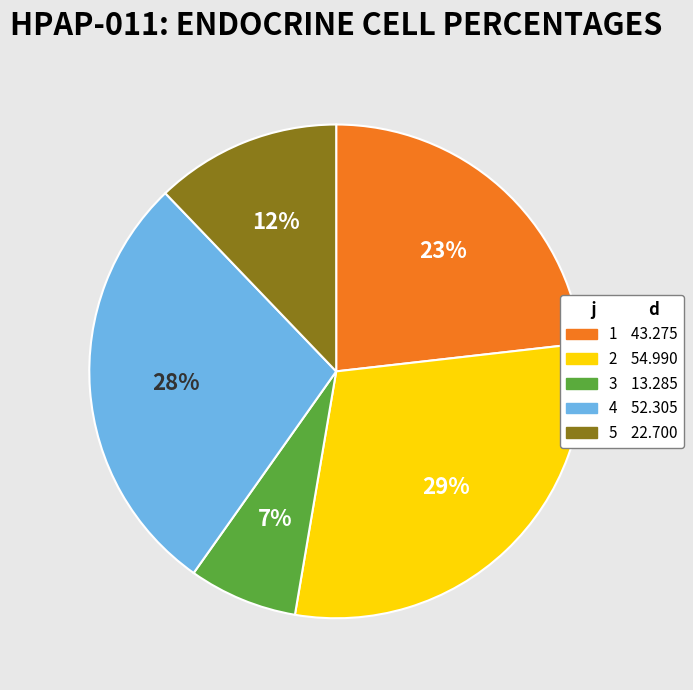

True or false: 5 accounts for 18% of the total.

False